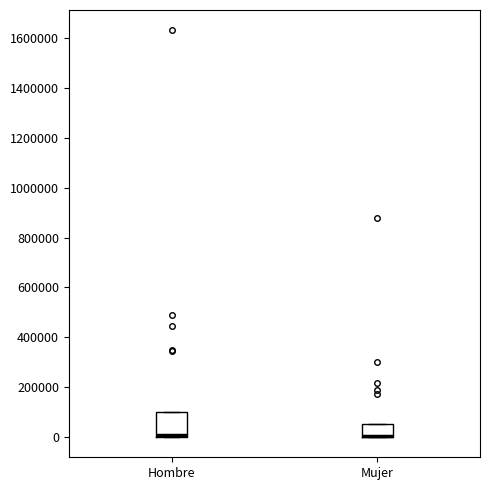

Reading left to right, transcribe this box plot: for each box, give where its median line is, the range the box spans, and where its two whiskers end, as read against the y-axis. The values are not printed on the chart, so give them approximately, as read against the axis.

Hombre: median 0 (drawn on the box's lower edge), box 0 to 100000, whiskers 0 to 100000
Mujer: median 0 (drawn on the box's lower edge), box 0 to 60000, whiskers 0 to 60000